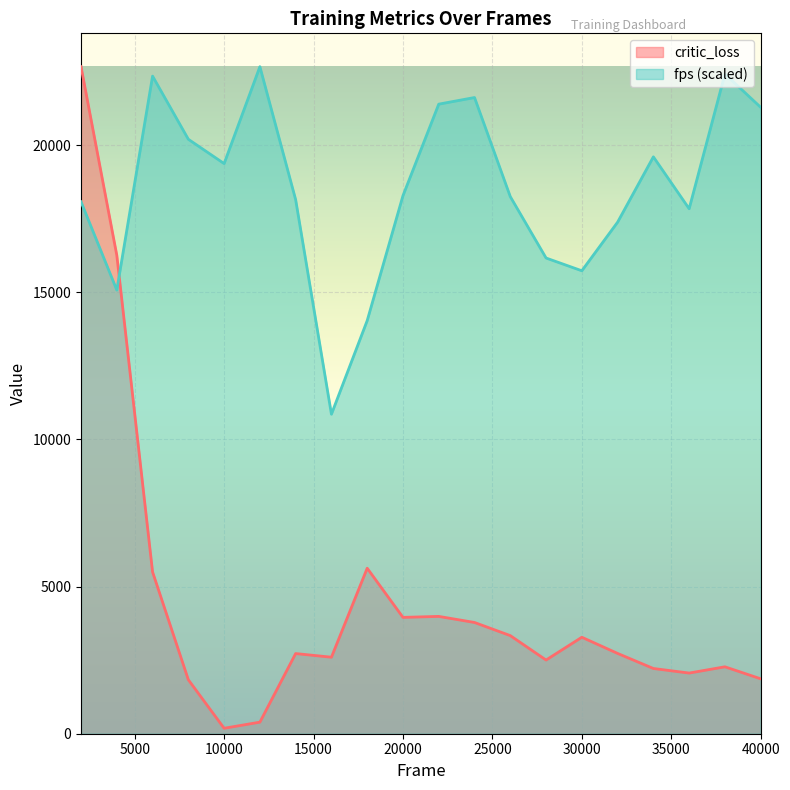

How many data points in critic_loss are less than 2728?

10